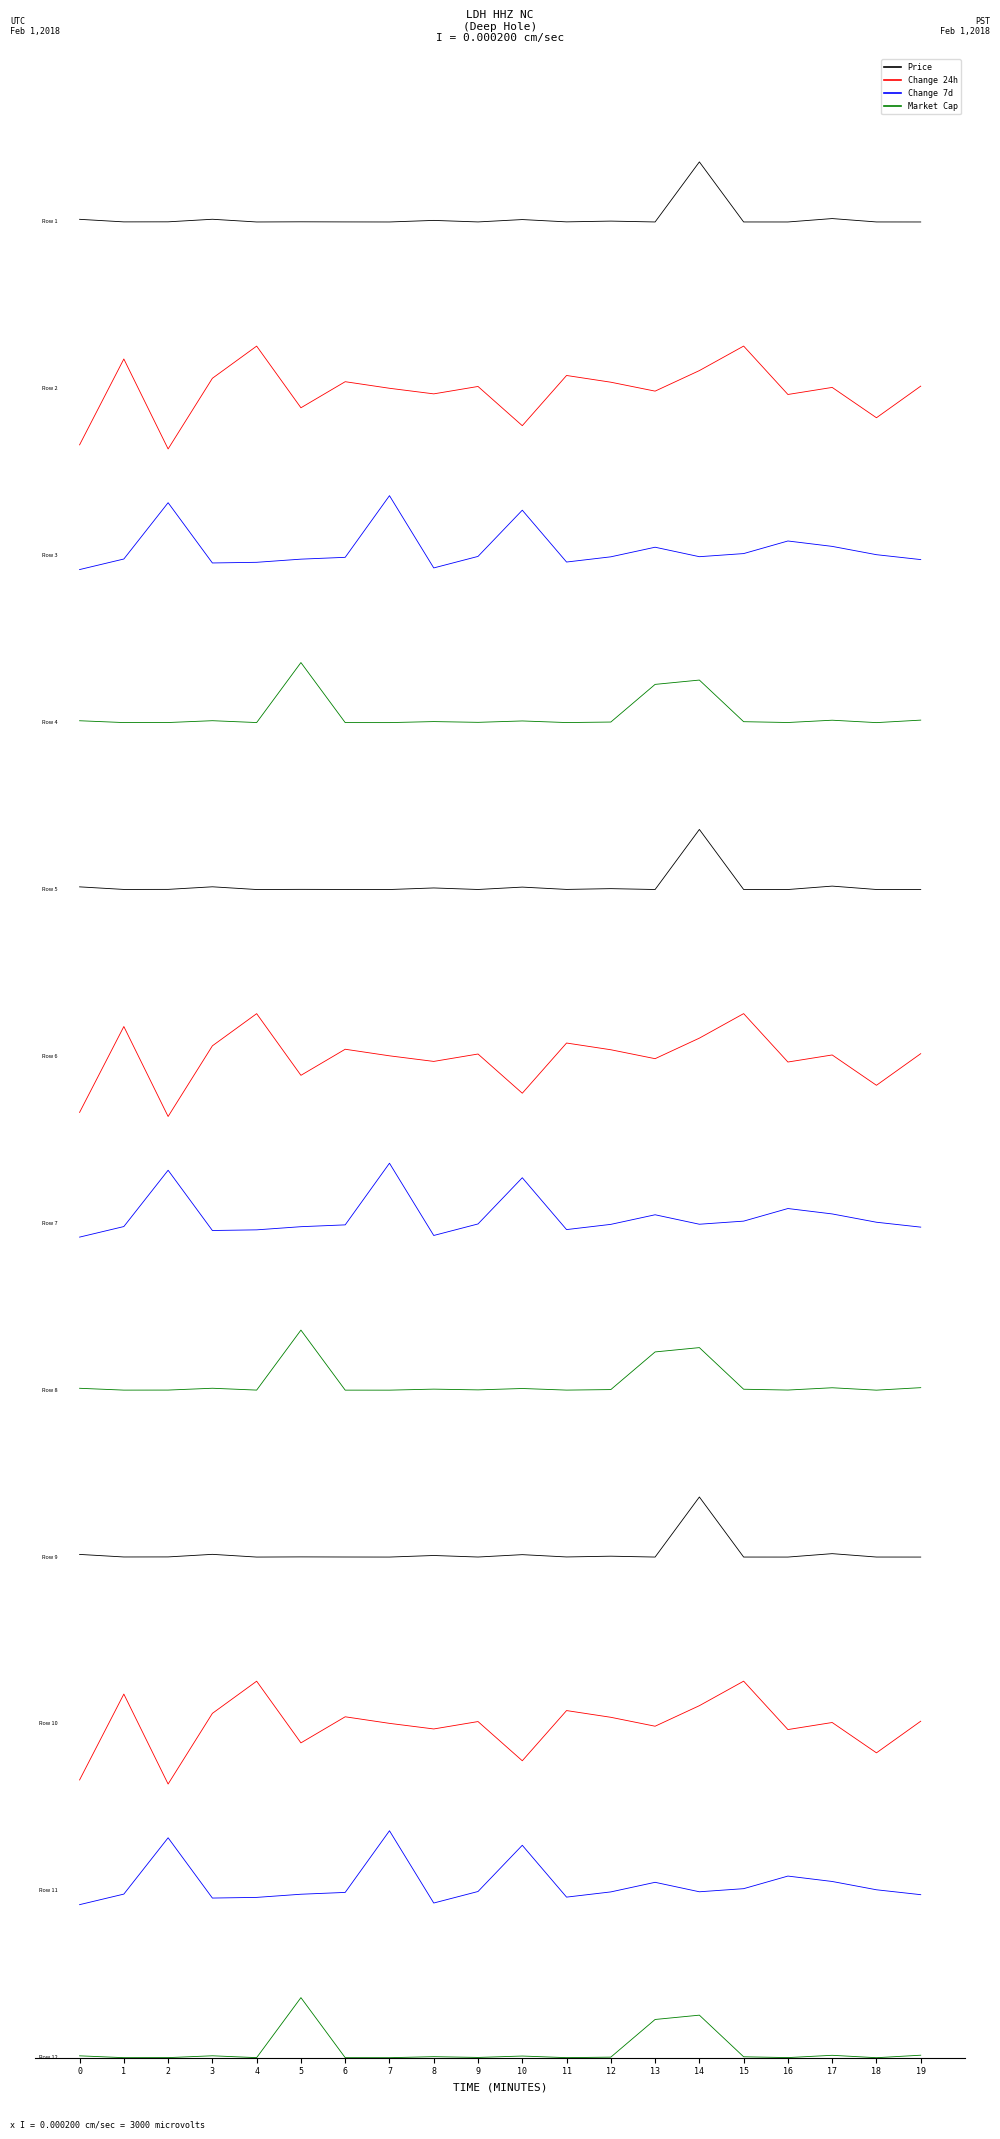

True or false: Market Cap and Price cross at least once.

False